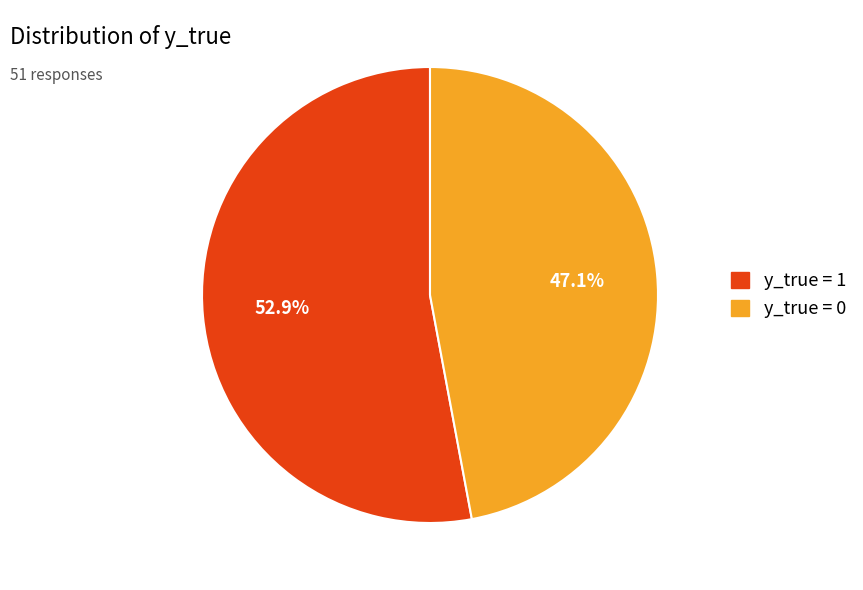

How many segments does this pie chart have?

2